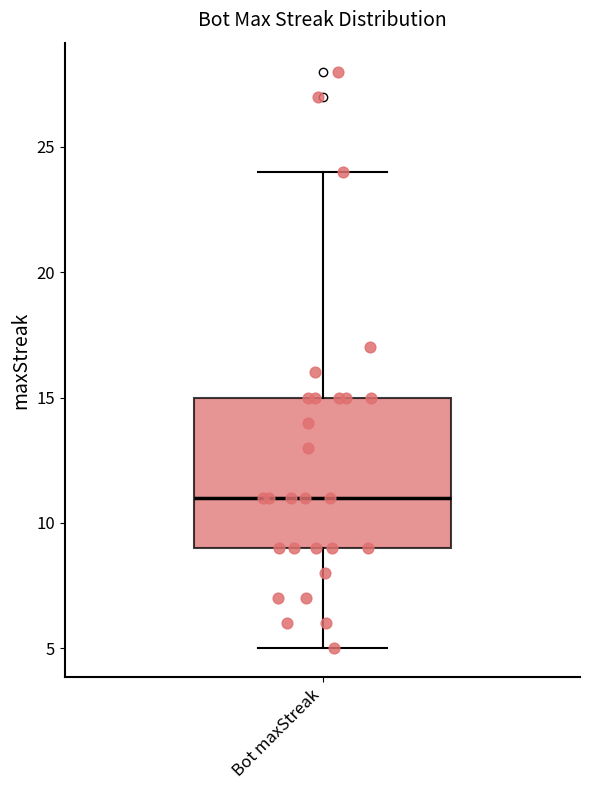

Transcribe this box plot: give where the median line is, the range the box spans, and where the two whiskers end, as read against the y-axis. The values are not printed on the chart, so give them approximately, as read against the axis.

median 11, box 9 to 15, whiskers 5 to 24